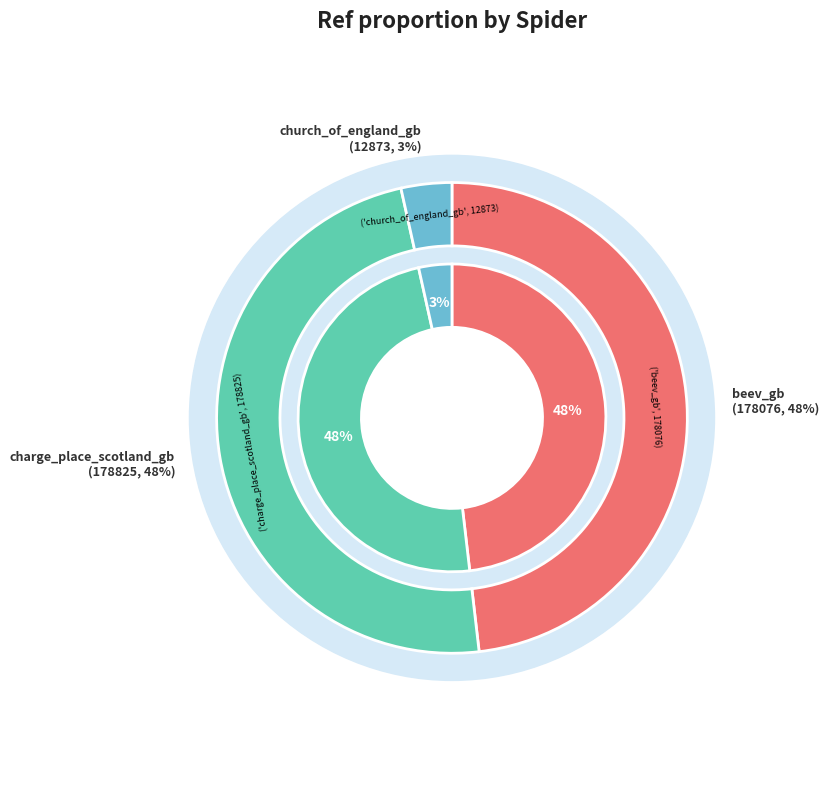

What is the change in value from beev_gb to church_of_england_gb?

-165203